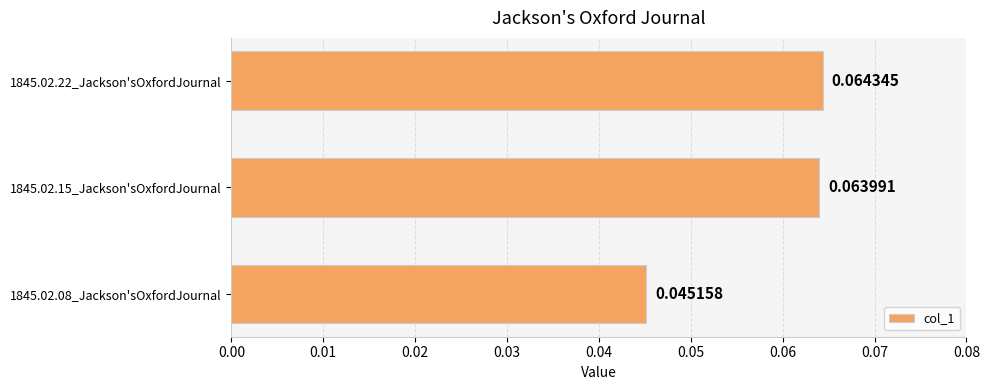

List the labels in order of value, largest first.

1845.02.22_Jackson'sOxfordJournal, 1845.02.15_Jackson'sOxfordJournal, 1845.02.08_Jackson'sOxfordJournal